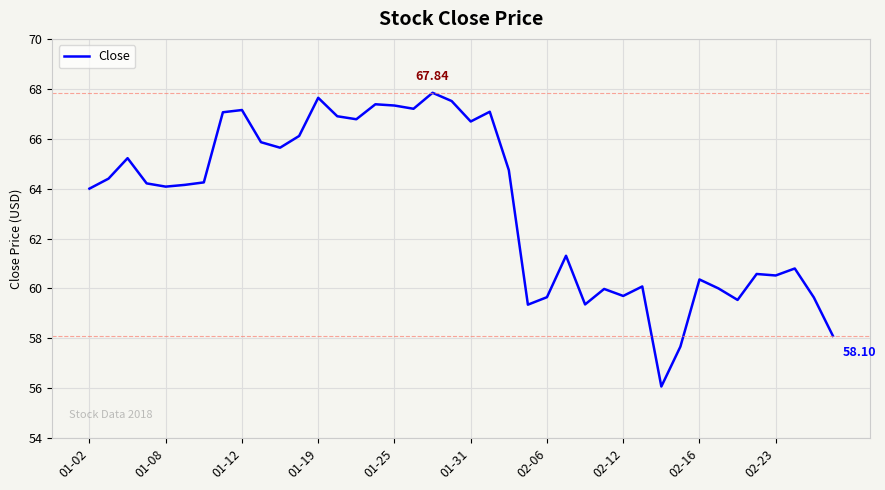

Does the chart display data point markers on the line(s)?

No